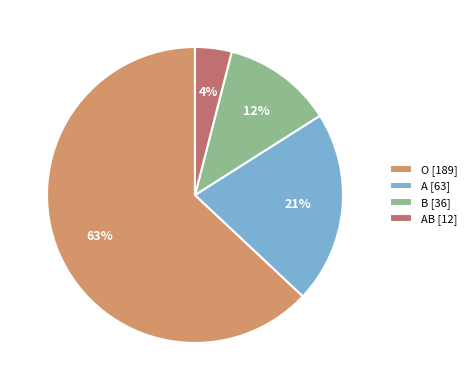

To the nearest percent, what is the average slice percentage?

25%